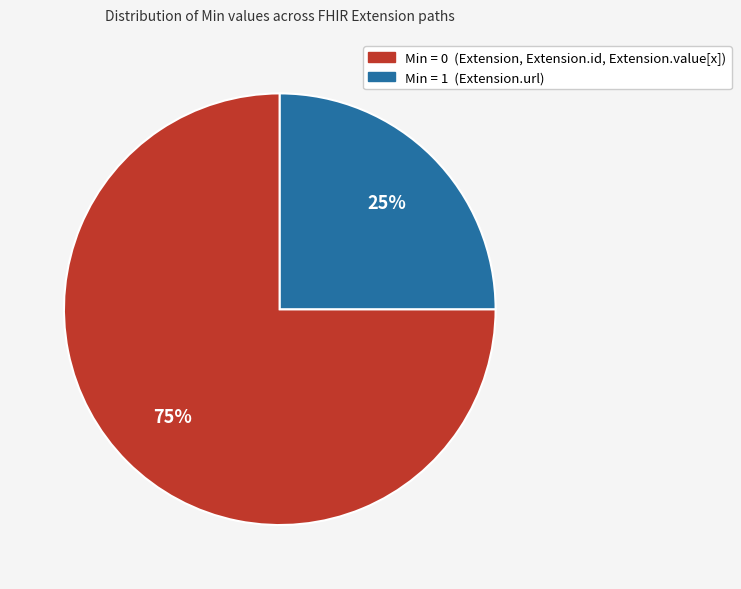

To the nearest percent, what is the difference between the largest and smallest slice percentages?

50%